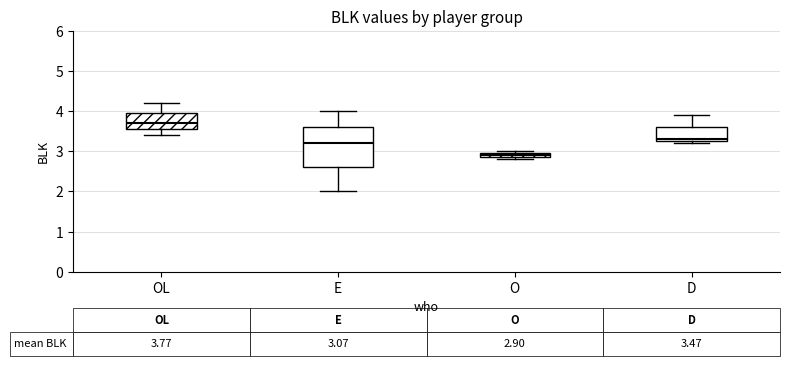

Which box's median line is the lowest?

O